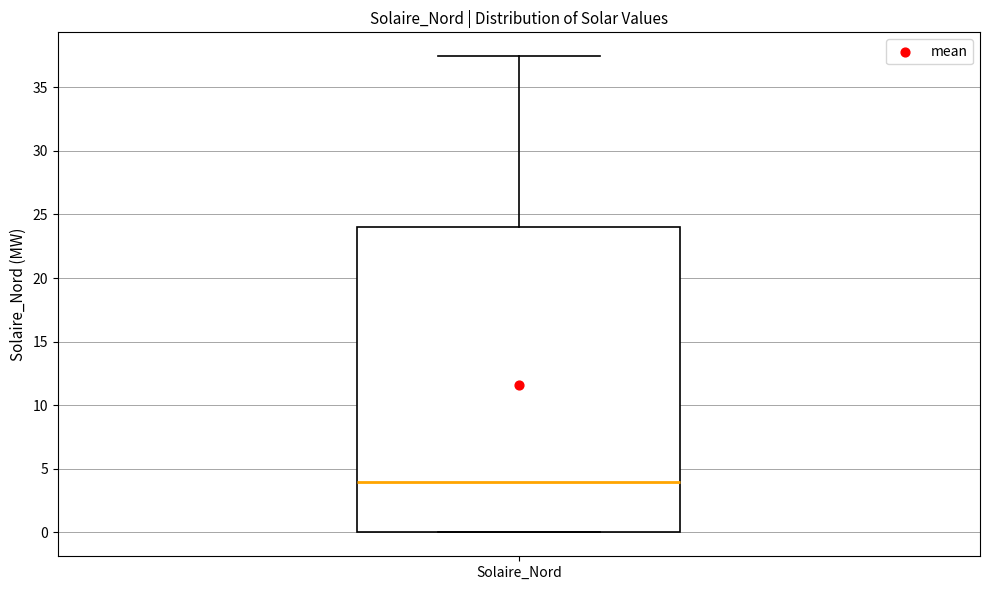

Read this box plot against the y-axis: the position of the median line, the range covered by the box, and the ends of both whiskers. The values are not printed on the chart, so give them approximately, as read against the axis.

median 4.0, box 0.0 to 24.0, whiskers 0.0 to 37.5